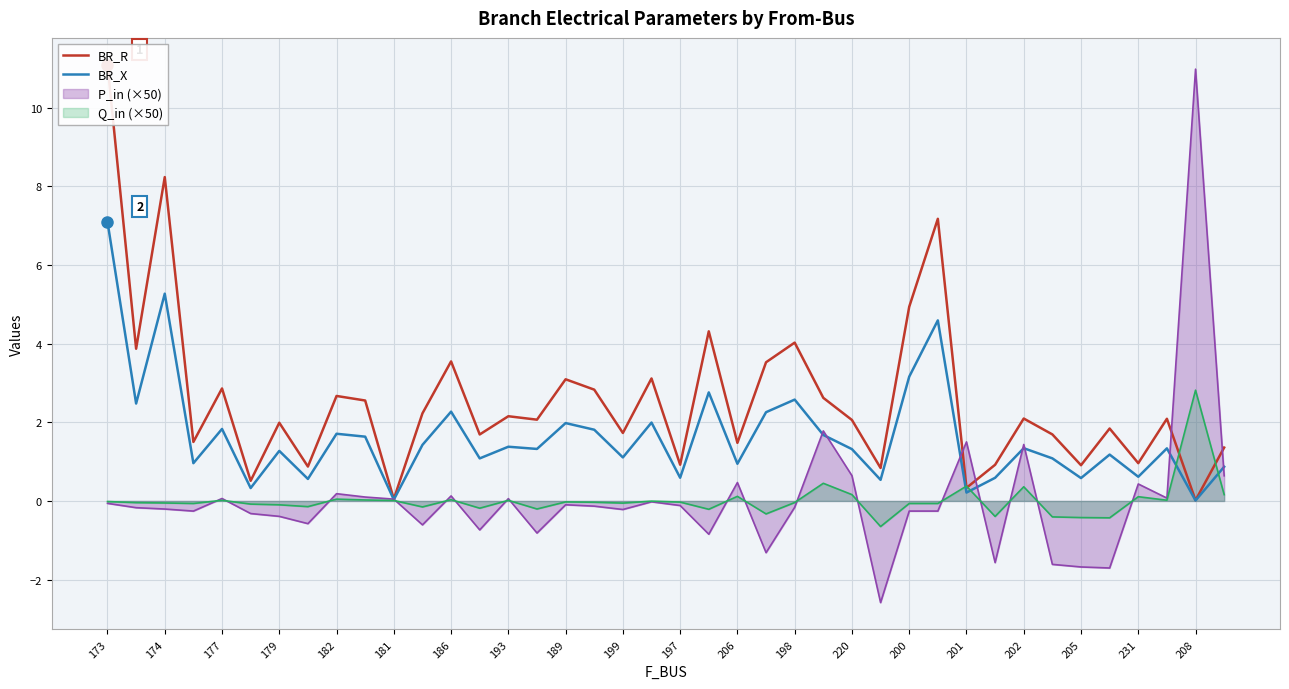

What is the value of the BR_R point at the 3rd from the left?

8.2